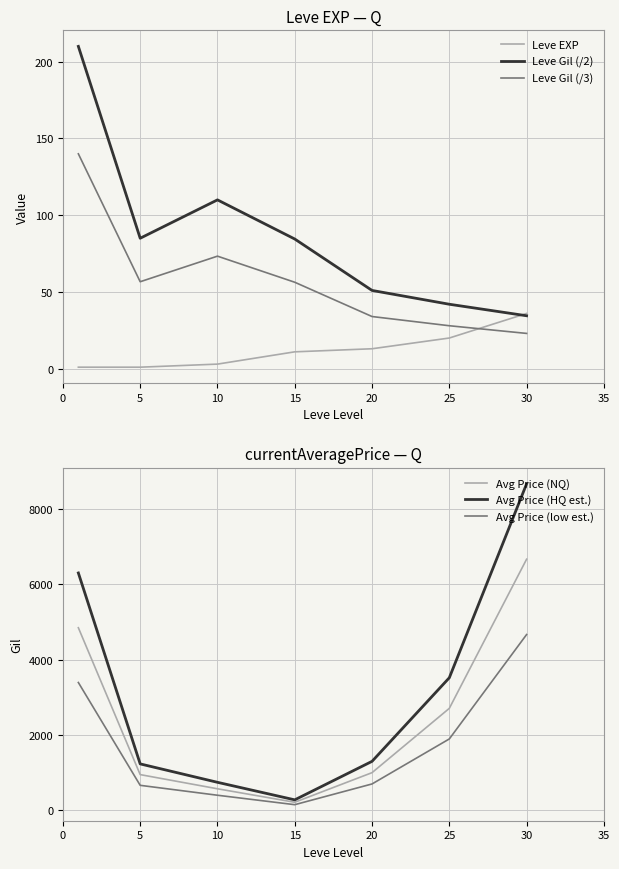

Where is Avg Price (low est.) nearest to the value 2408?

25